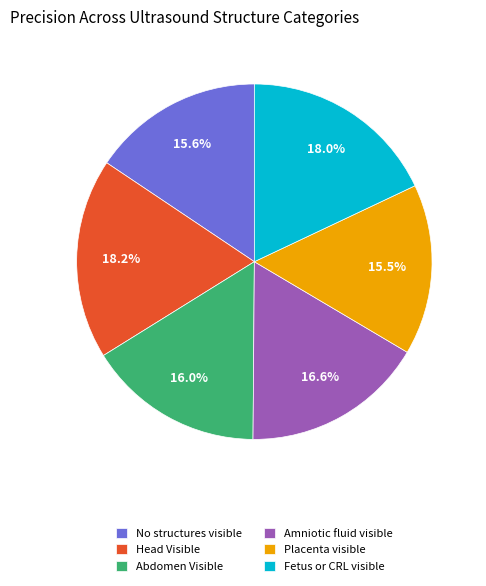

Do Amniotic fluid visible and Abdomen Visible together represent more than half of the pie?

No